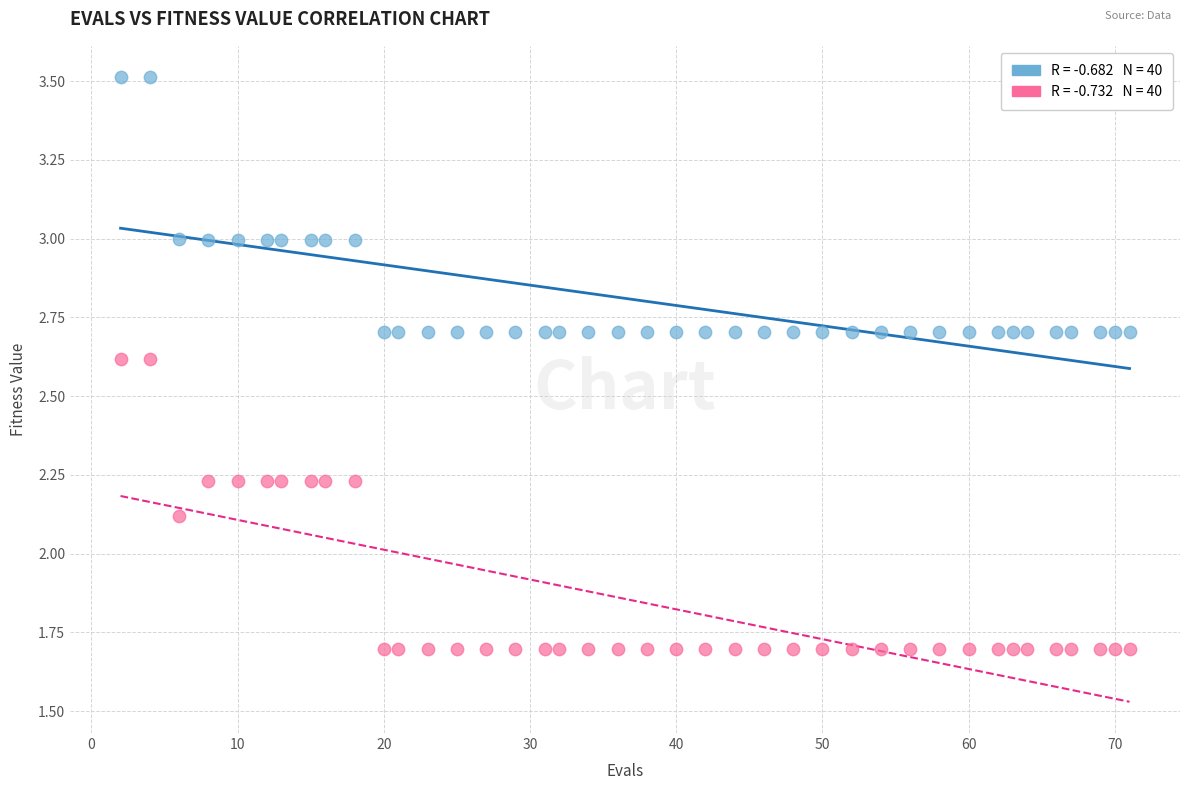

Across all data points, what is the range of X values (max minus min)?

69.0